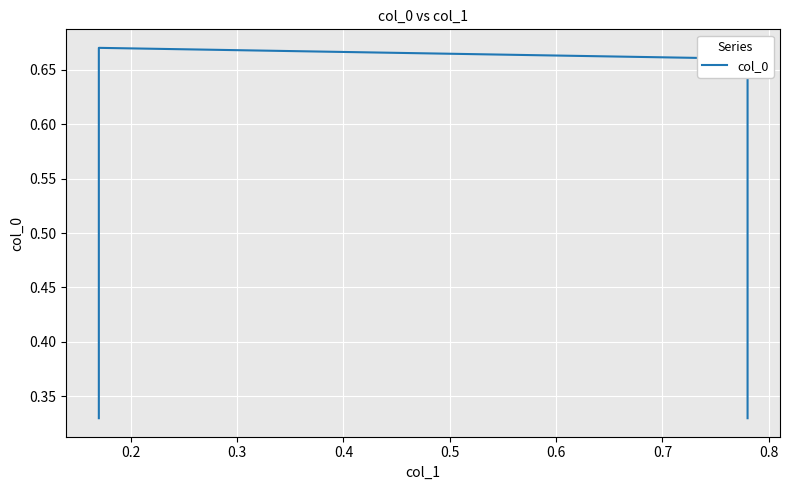

What is the maximum value shown in the chart?

0.7